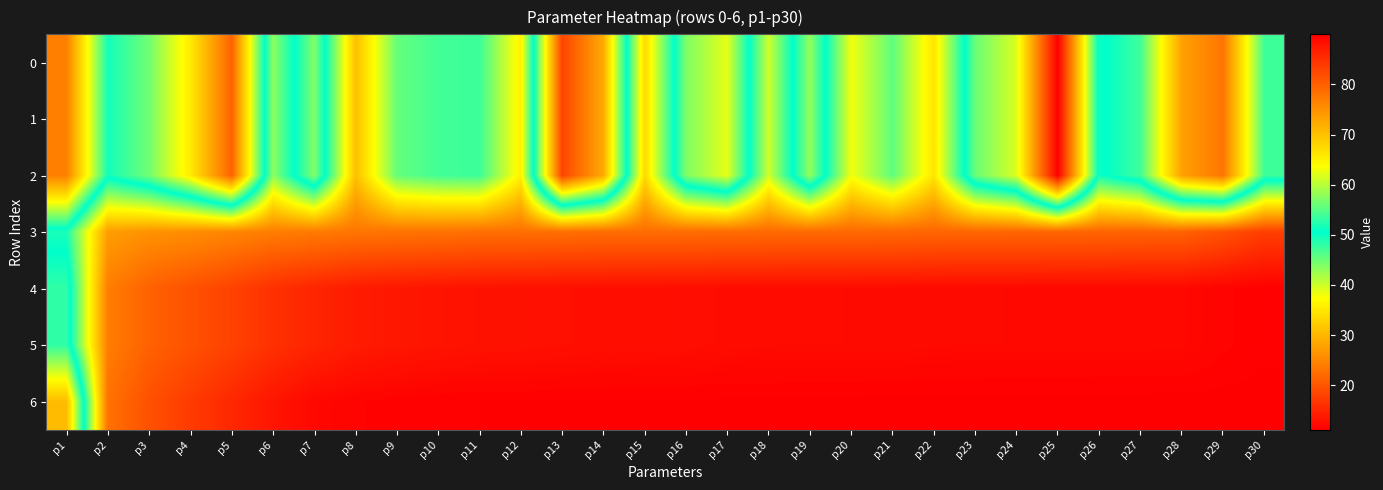

Reading left to right, what are all the values shown in this chart?

0: p1=24.4	p2=49.5	p3=44.7	p4=35.4	p5=21.3	p6=57.8	p7=43.8	p8=70.1	p9=55.7	p10=53.9	p11=53.6	p12=64.9	p13=18.2	p14=28.8	p15=67.5	p16=44.0	p17=38.7	p18=61.2	p19=43.0	p20=63.1	p21=55.4	p22=66.2	p23=45.1	p24=39.3	p25=11.1	p26=51.2	p27=47.2	p28=27.8	p29=23.2	p30=47.3
1: p1=24.4	p2=49.5	p3=44.7	p4=35.4	p5=21.3	p6=57.8	p7=43.8	p8=70.1	p9=55.7	p10=53.9	p11=53.6	p12=64.9	p13=18.2	p14=28.8	p15=67.5	p16=44.0	p17=38.7	p18=61.2	p19=43.0	p20=63.1	p21=55.4	p22=66.2	p23=45.1	p24=39.3	p25=11.1	p26=51.2	p27=47.2	p28=27.8	p29=23.2	p30=47.3
2: p1=24.4	p2=49.5	p3=44.7	p4=35.4	p5=21.3	p6=57.8	p7=43.8	p8=70.1	p9=55.7	p10=53.9	p11=53.6	p12=64.9	p13=18.2	p14=28.8	p15=67.5	p16=44.0	p17=38.7	p18=61.2	p19=43.0	p20=63.1	p21=55.4	p22=66.2	p23=45.1	p24=39.3	p25=11.1	p26=51.2	p27=47.2	p28=27.8	p29=23.2	p30=47.3
3: p1=51.9	p2=73.7	p3=74.8	p4=75.4	p5=76.1	p6=77.0	p7=77.3	p8=77.8	p9=78.0	p10=78.1	p11=78.4	p12=78.4	p13=78.5	p14=78.7	p15=78.7	p16=78.7	p17=78.8	p18=79.0	p19=79.0	p20=79.1	p21=79.2	p22=79.5	p23=79.5	p24=79.5	p25=79.5	p26=79.6	p27=79.7	p28=79.8	p29=81.4	p30=83.4
4: p1=48.1	p2=77.0	p3=79.9	p4=81.5	p5=83.1	p6=84.9	p7=86.1	p8=87.1	p9=87.5	p10=87.8	p11=88.0	p12=88.1	p13=88.3	p14=88.4	p15=88.4	p16=88.5	p17=88.7	p18=88.7	p19=88.7	p20=88.8	p21=88.8	p22=88.9	p23=88.9	p24=88.9	p25=88.9	p26=89.0	p27=89.0	p28=89.0	p29=89.4	p30=89.7
5: p1=48.1	p2=77.0	p3=79.9	p4=81.5	p5=83.1	p6=84.9	p7=86.1	p8=87.1	p9=87.5	p10=87.8	p11=88.0	p12=88.1	p13=88.3	p14=88.4	p15=88.4	p16=88.5	p17=88.7	p18=88.7	p19=88.7	p20=88.8	p21=88.8	p22=88.9	p23=88.9	p24=88.9	p25=88.9	p26=89.0	p27=89.0	p28=89.0	p29=89.4	p30=89.7
6: p1=30.4	p2=78.2	p3=81.6	p4=83.8	p5=85.8	p6=87.7	p7=89.0	p8=89.5	p9=89.7	p10=89.8	p11=89.8	p12=89.9	p13=89.9	p14=89.9	p15=89.9	p16=89.9	p17=89.9	p18=89.9	p19=89.9	p20=89.9	p21=89.9	p22=90.0	p23=90.0	p24=90.0	p25=90.0	p26=90.0	p27=90.0	p28=90.0	p29=90.0	p30=90.0